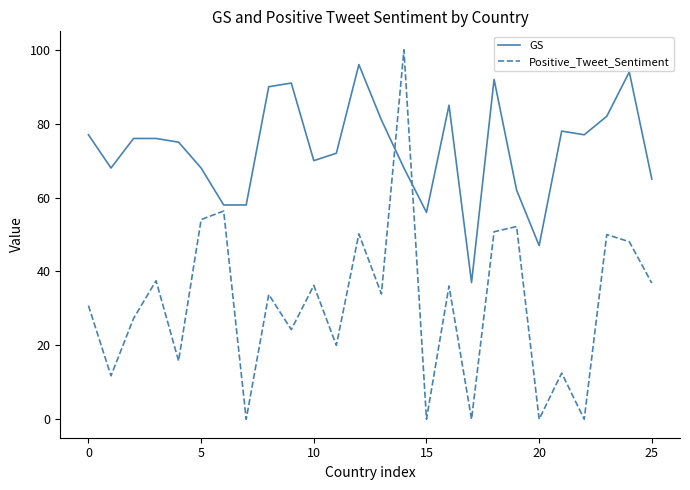

Which series has the widest spread of values?

Positive_Tweet_Sentiment